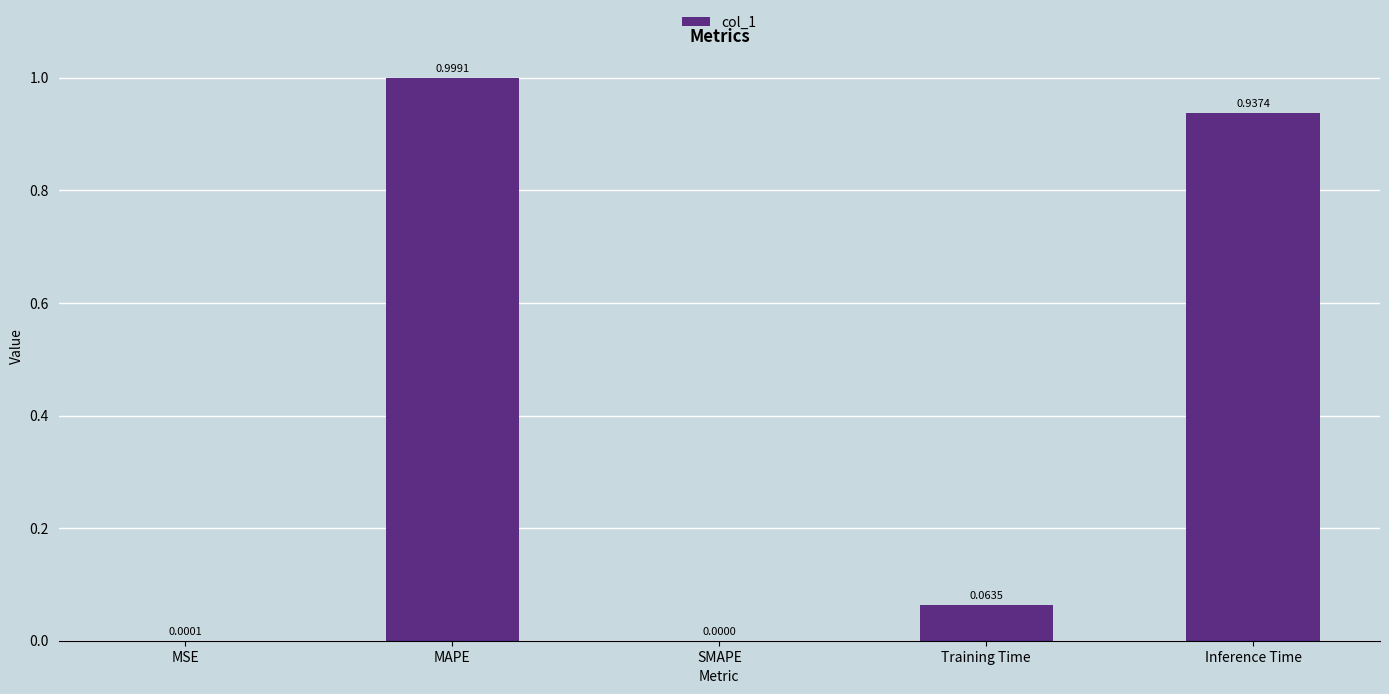

What is the change in value from Training Time to Inference Time?

+0.9